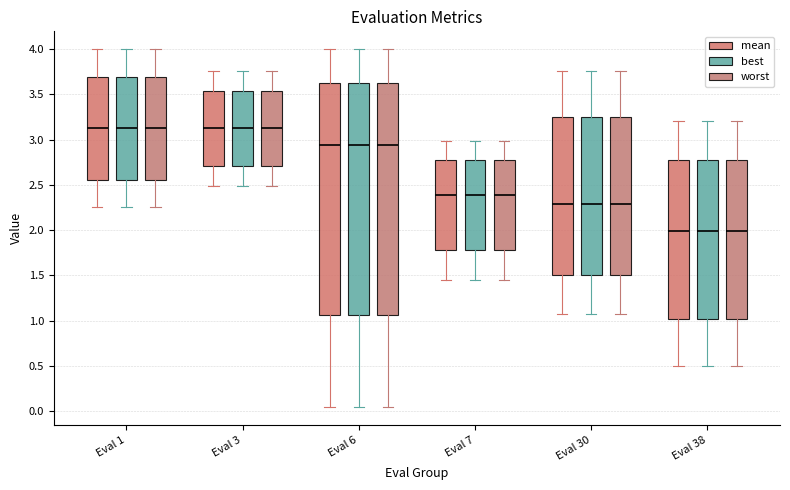

Reading left to right, transcribe this box plot: for each box, give where its median line is, the range the box spans, and where its two whiskers end, as read against the y-axis. The values are not printed on the chart, so give them approximately, as read against the axis.

Eval 1 (mean): median 3.15, box 2.55 to 3.70, whiskers 2.25 to 4.00
Eval 1 (best): median 3.15, box 2.55 to 3.70, whiskers 2.25 to 4.00
Eval 1 (worst): median 3.15, box 2.55 to 3.70, whiskers 2.25 to 4.00
Eval 3 (mean): median 3.10, box 2.70 to 3.55, whiskers 2.50 to 3.75
Eval 3 (best): median 3.10, box 2.70 to 3.55, whiskers 2.50 to 3.75
Eval 3 (worst): median 3.10, box 2.70 to 3.55, whiskers 2.50 to 3.75
Eval 6 (mean): median 2.95, box 1.05 to 3.65, whiskers 0.05 to 4.00
Eval 6 (best): median 2.95, box 1.05 to 3.65, whiskers 0.05 to 4.00
Eval 6 (worst): median 2.95, box 1.05 to 3.65, whiskers 0.05 to 4.00
Eval 7 (mean): median 2.40, box 1.80 to 2.80, whiskers 1.45 to 3.00
Eval 7 (best): median 2.40, box 1.80 to 2.80, whiskers 1.45 to 3.00
Eval 7 (worst): median 2.40, box 1.80 to 2.80, whiskers 1.45 to 3.00
Eval 30 (mean): median 2.30, box 1.50 to 3.25, whiskers 1.05 to 3.75
Eval 30 (best): median 2.30, box 1.50 to 3.25, whiskers 1.05 to 3.75
Eval 30 (worst): median 2.30, box 1.50 to 3.25, whiskers 1.05 to 3.75
Eval 38 (mean): median 2.00, box 1.00 to 2.80, whiskers 0.50 to 3.20
Eval 38 (best): median 2.00, box 1.00 to 2.80, whiskers 0.50 to 3.20
Eval 38 (worst): median 2.00, box 1.00 to 2.80, whiskers 0.50 to 3.20